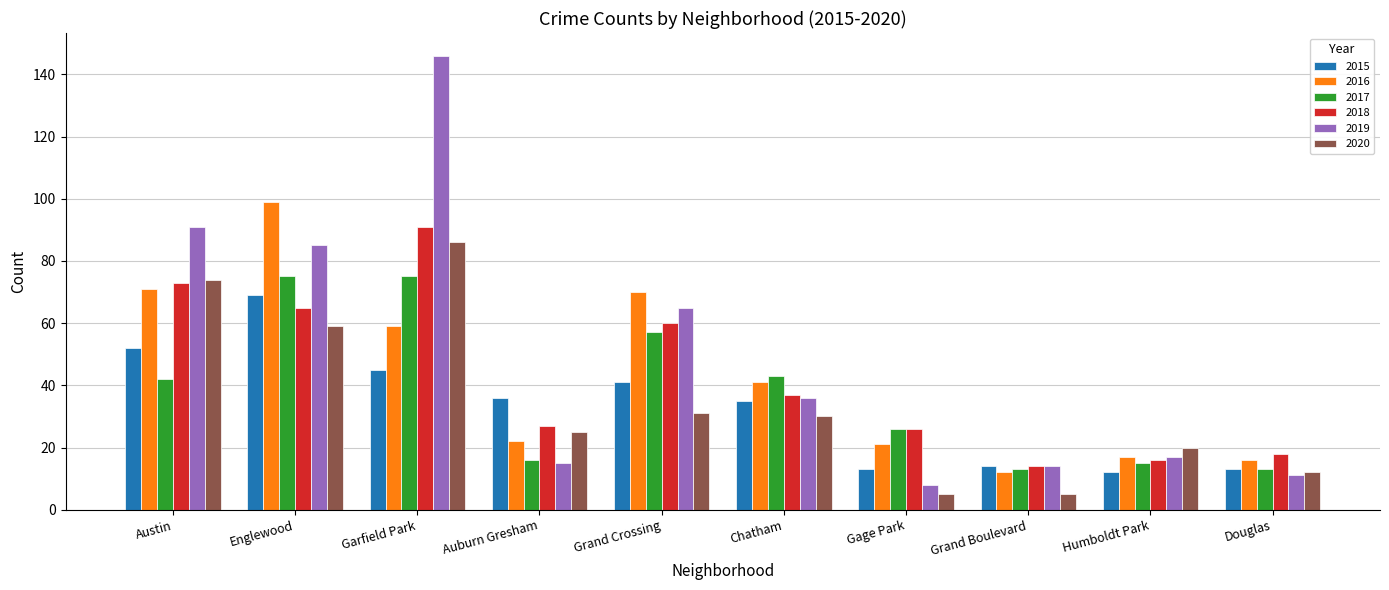

What is the label of the 2nd bar from the right?

Humboldt Park